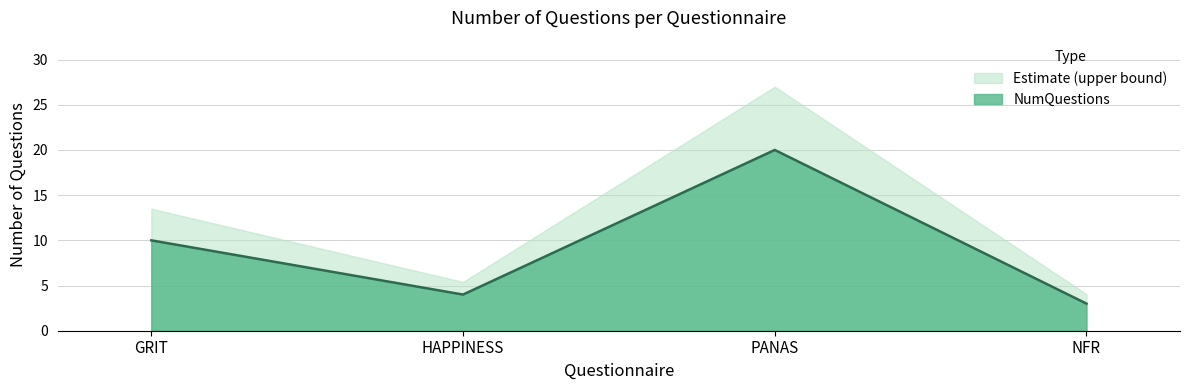

How many lines are shown in the chart?

2